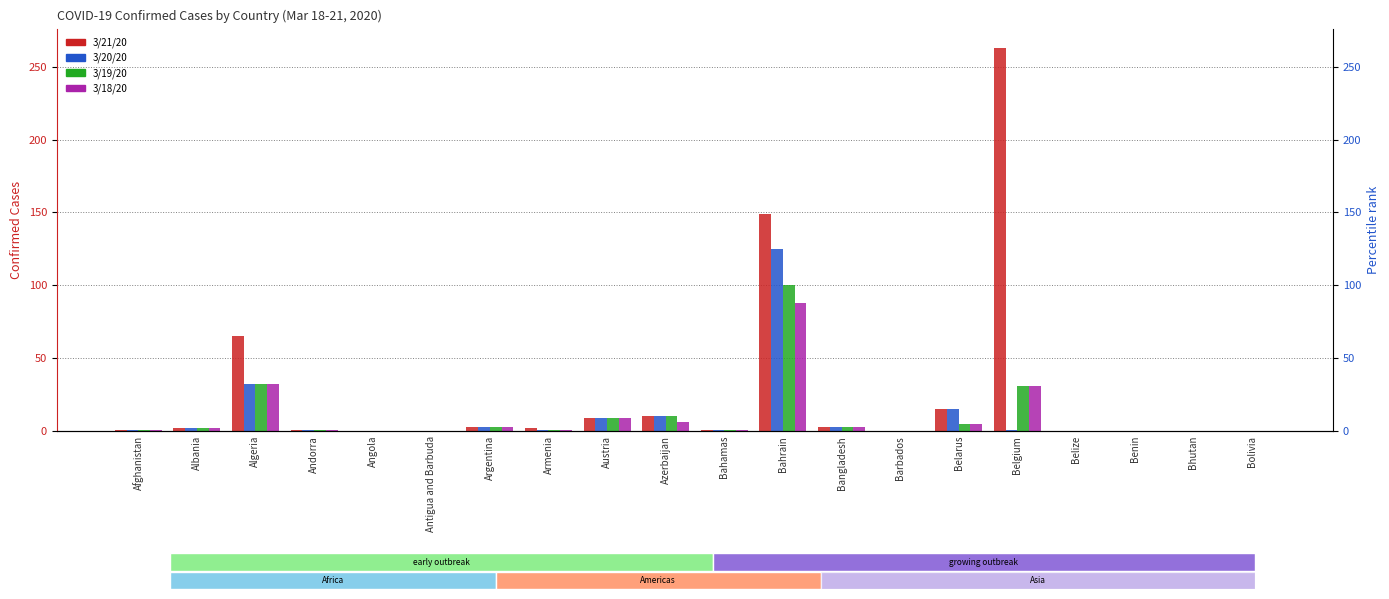

Which series changed the most between Albania and Barbados?

3/21/20